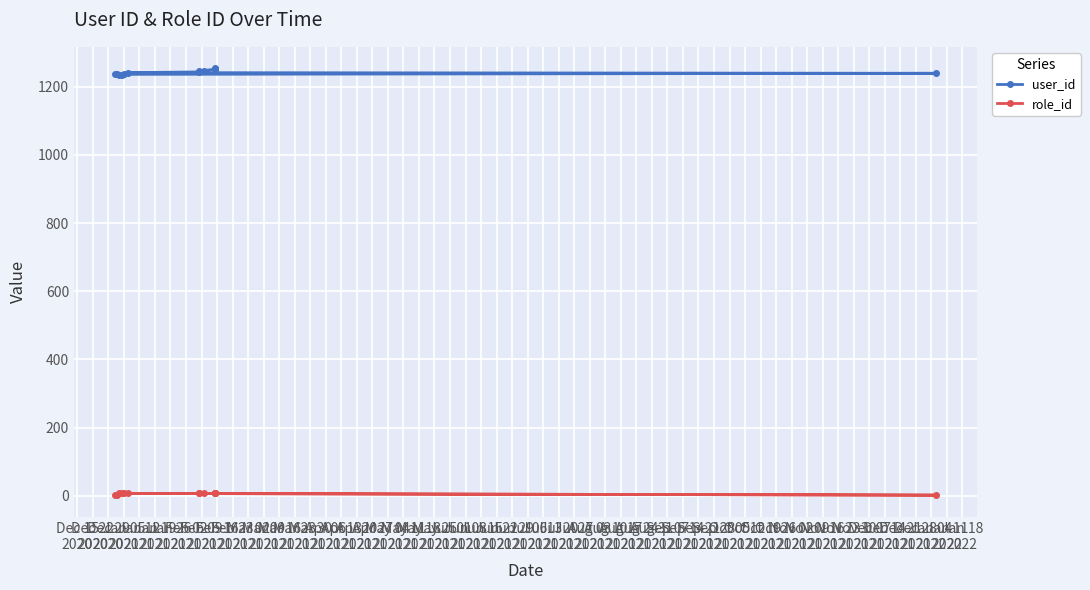

List the labels in order of user_id value, largest first.

Mar 16
2021, Mar 09
2021, Mar 02
2021, Feb 23
2021, Feb 16
2021, Feb 09
2021, Feb 02
2021, Jan 26
2021, Jan 19
2021, Dec 15
2020, Dec 22
2020, Jan 12
2021, Jan 05
2021, Dec 29
2020